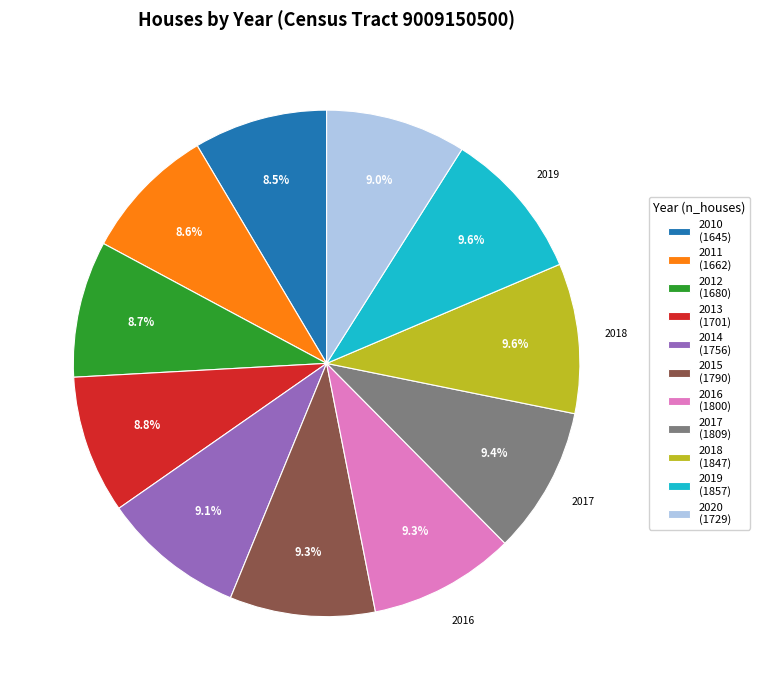

How many slices are in this pie chart?

11